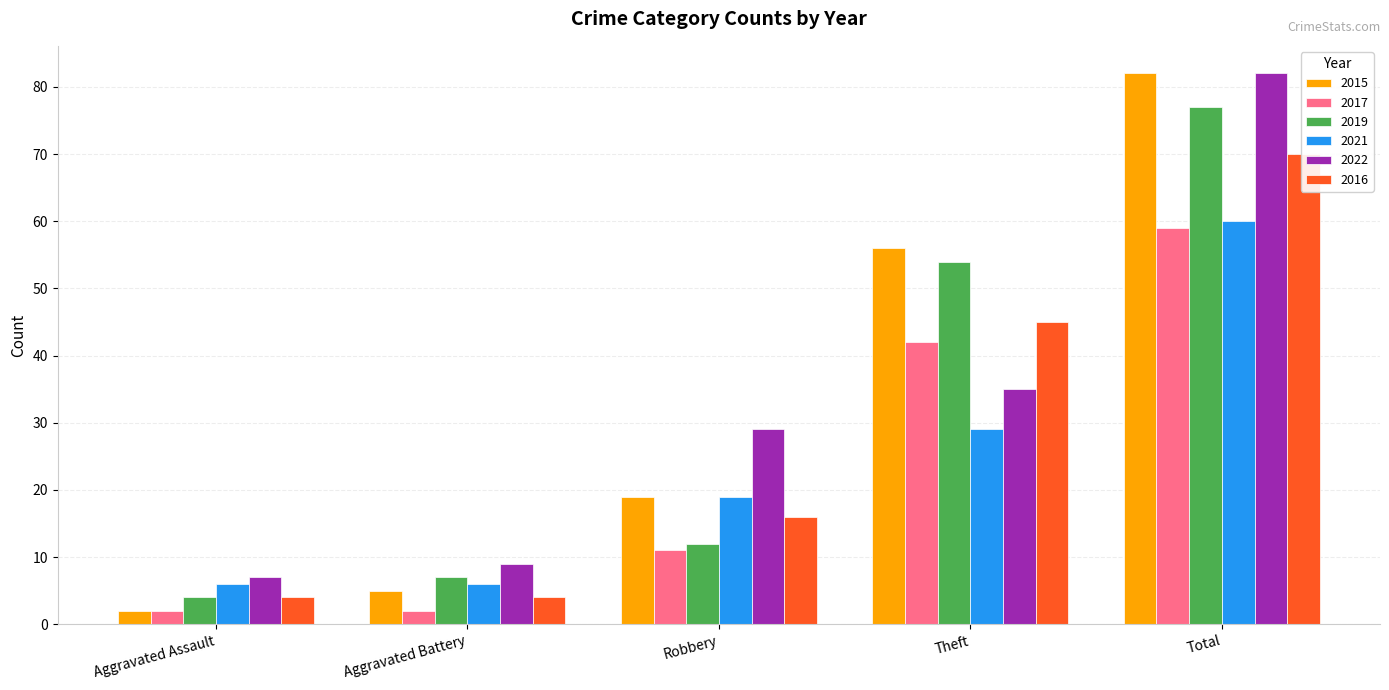

Which series has the widest spread of values?

2015